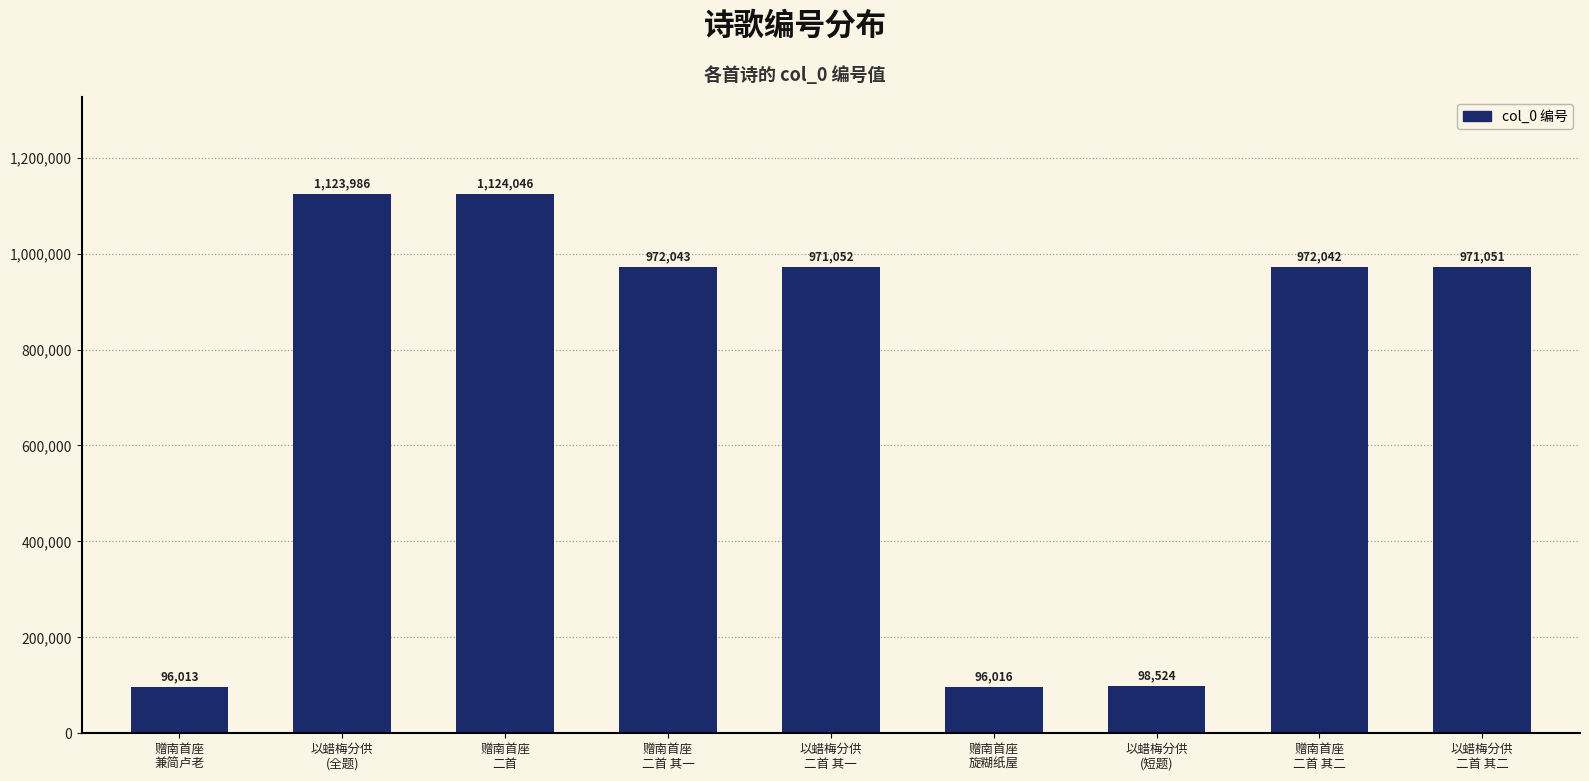

What is the sum of all values?

6424773